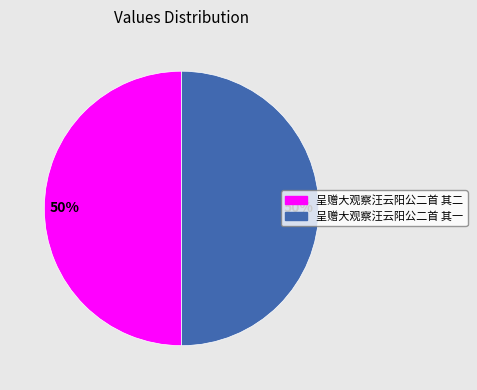

What is the ratio of the value at 呈赠大观察汪云阳公二首 其一 to the value at 呈赠大观察汪云阳公二首 其二?

1.0